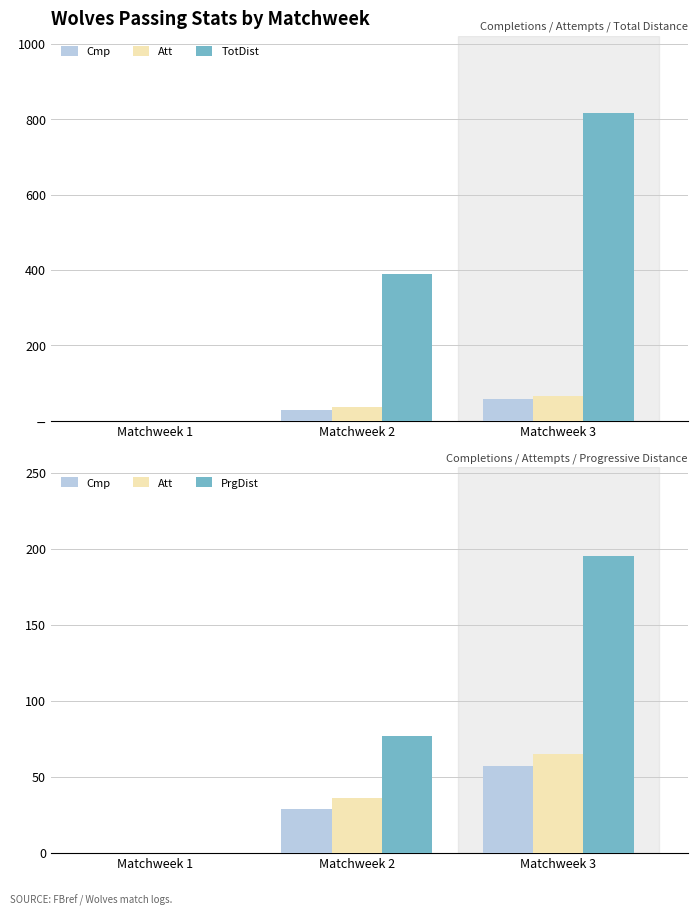

Reading right to left, what are all the values shown in this chart?

Cmp: 57	29	0
Att: 65	36	0
TotDist: 817	389	0
PrgDist: 195	77	0